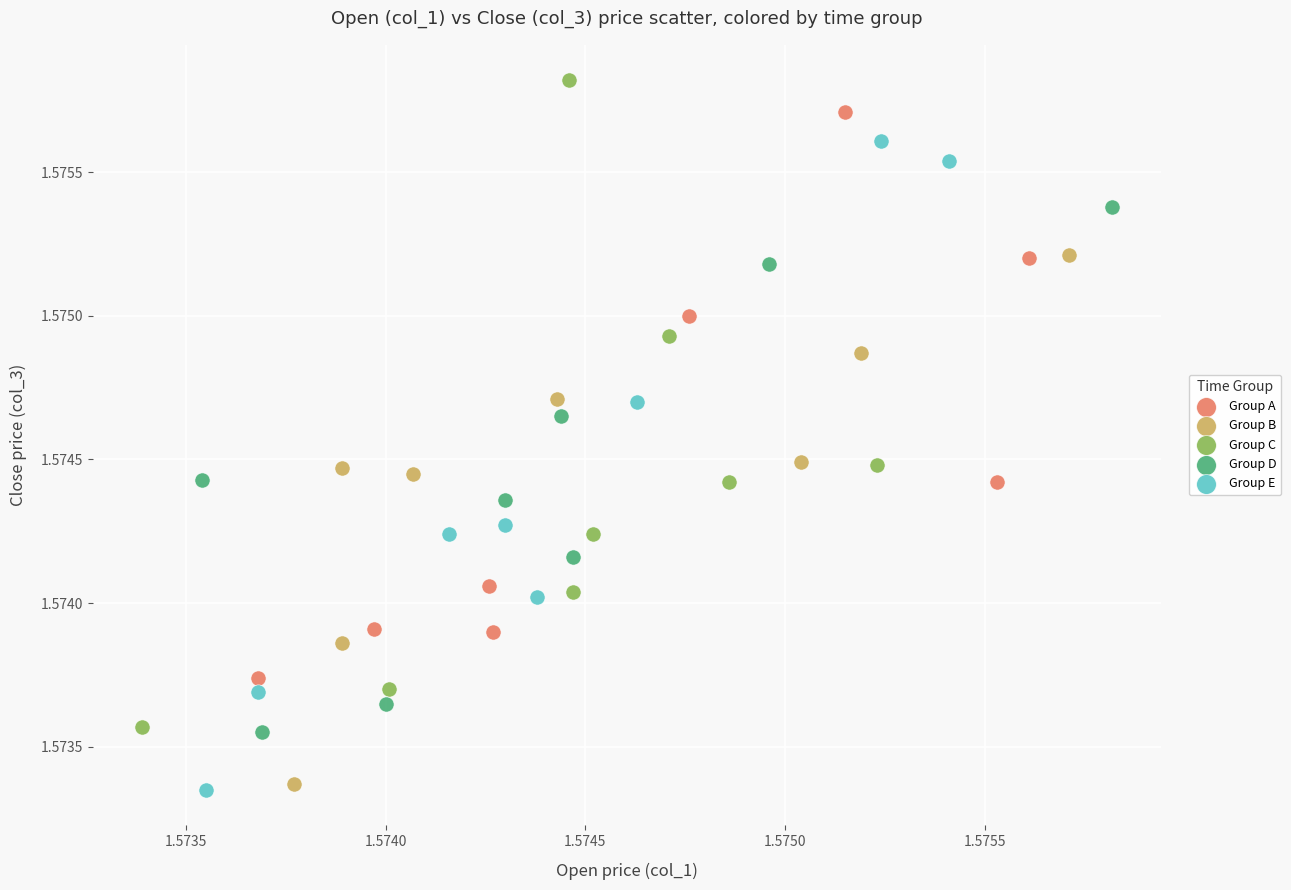

Which series contains the highest Y value?

Group C